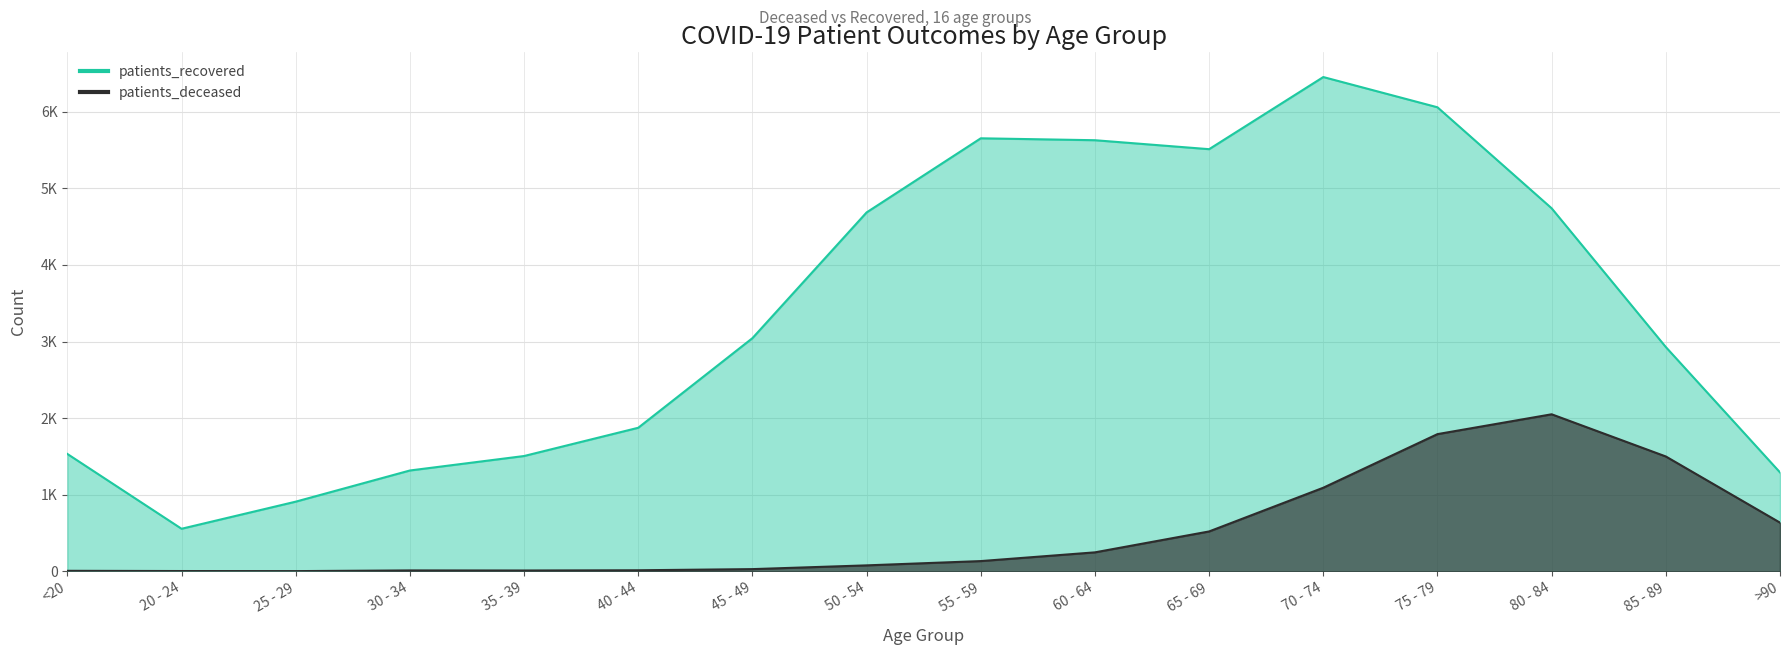

What are all the series names shown in the legend?

patients_deceased, patients_recovered